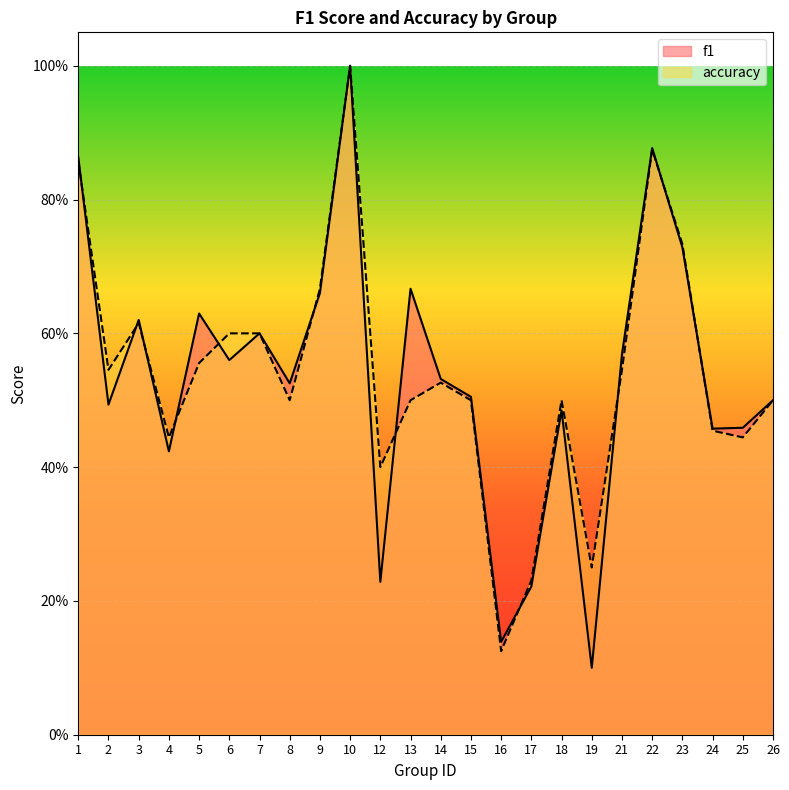

Is it true that f1 equals 0.6 at 4?

False